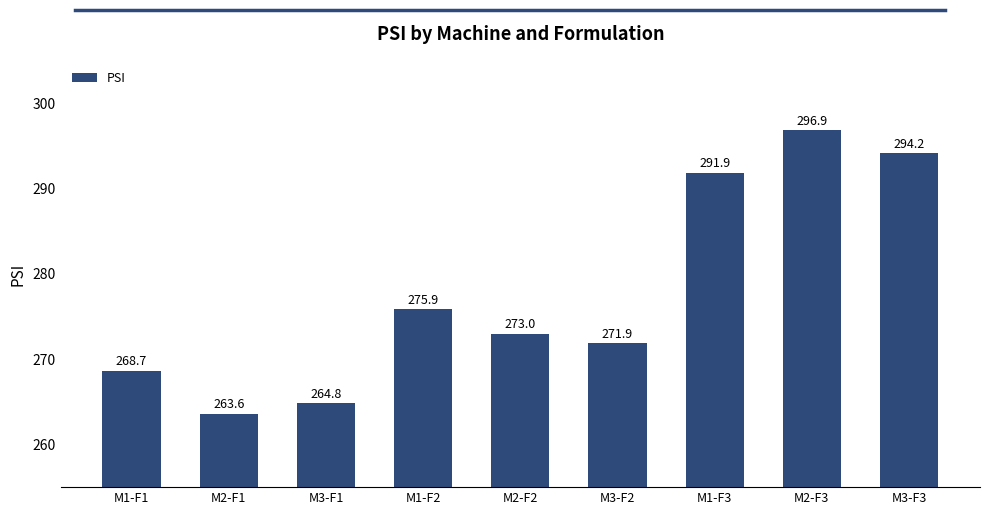

True or false: the data shows 457.5 at M3-F1.

False